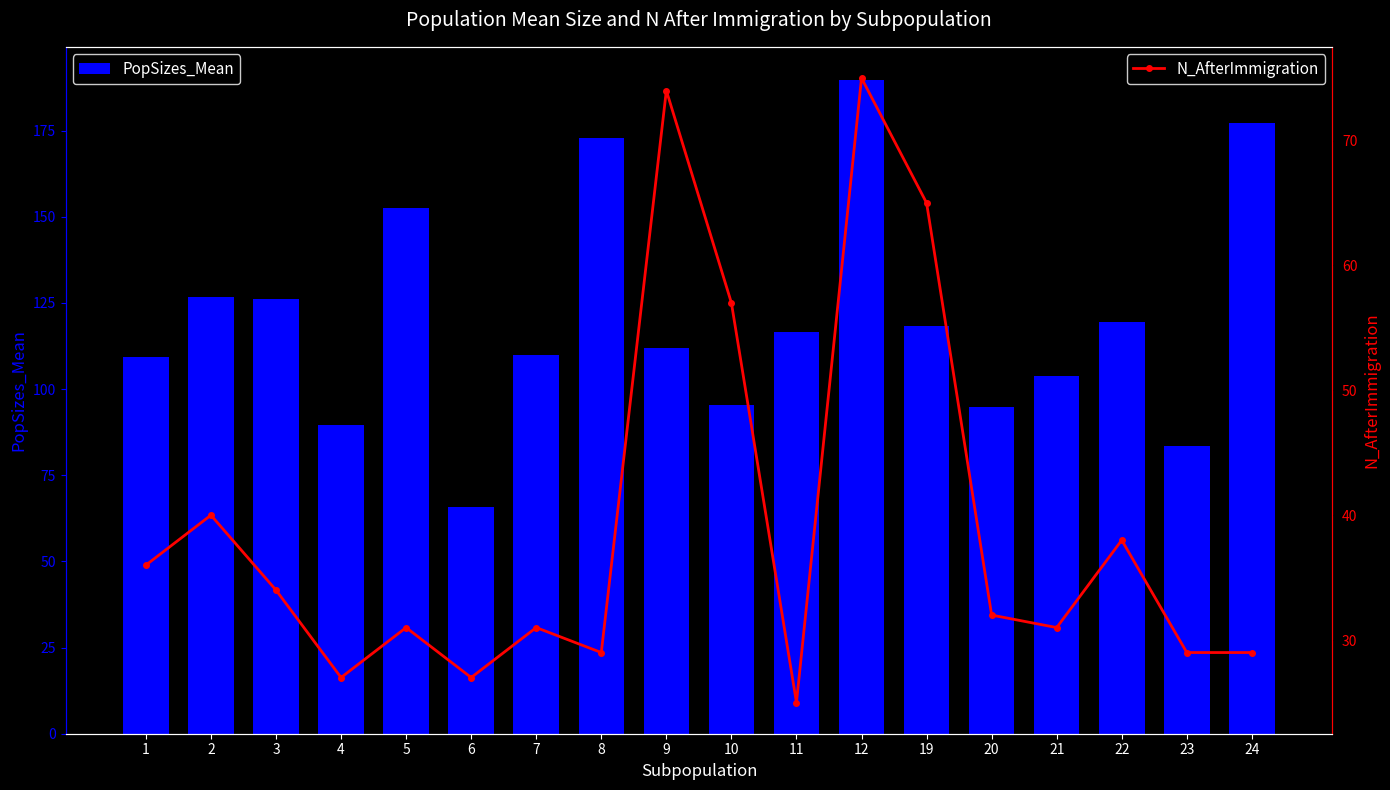

Are the bars horizontal?

No